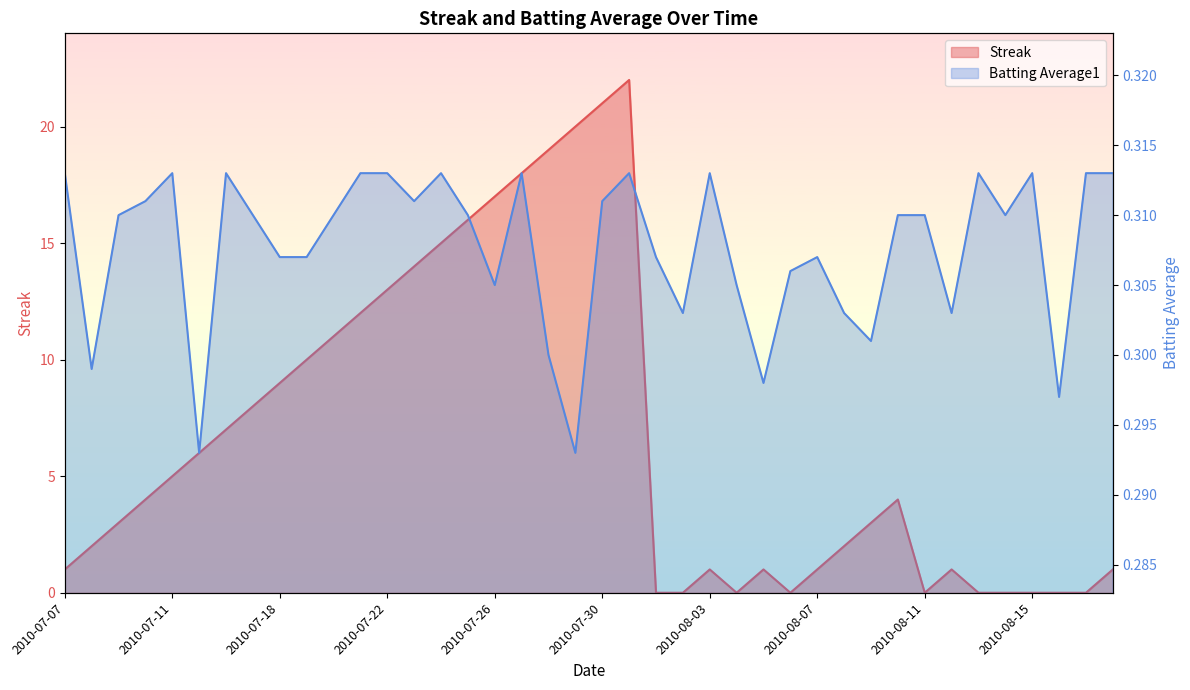

How many positive values does the Streak series have?

30